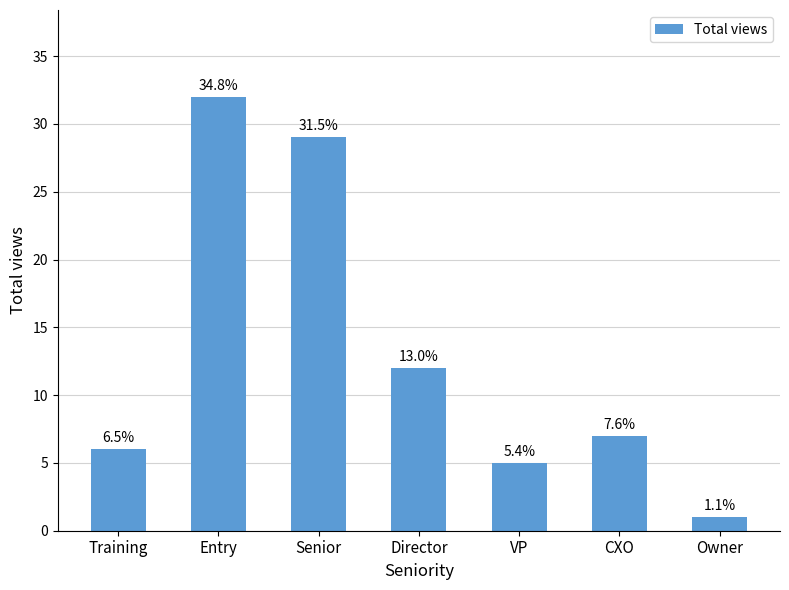

What position from the right is VP?

3